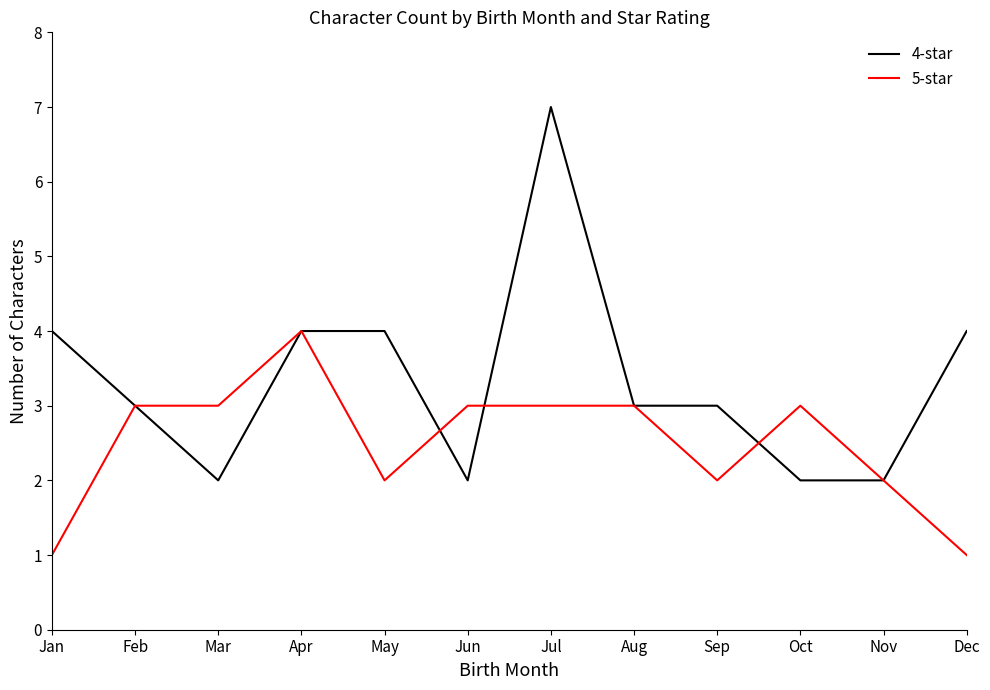

True or false: 4-star and 5-star intersect in this chart.

True